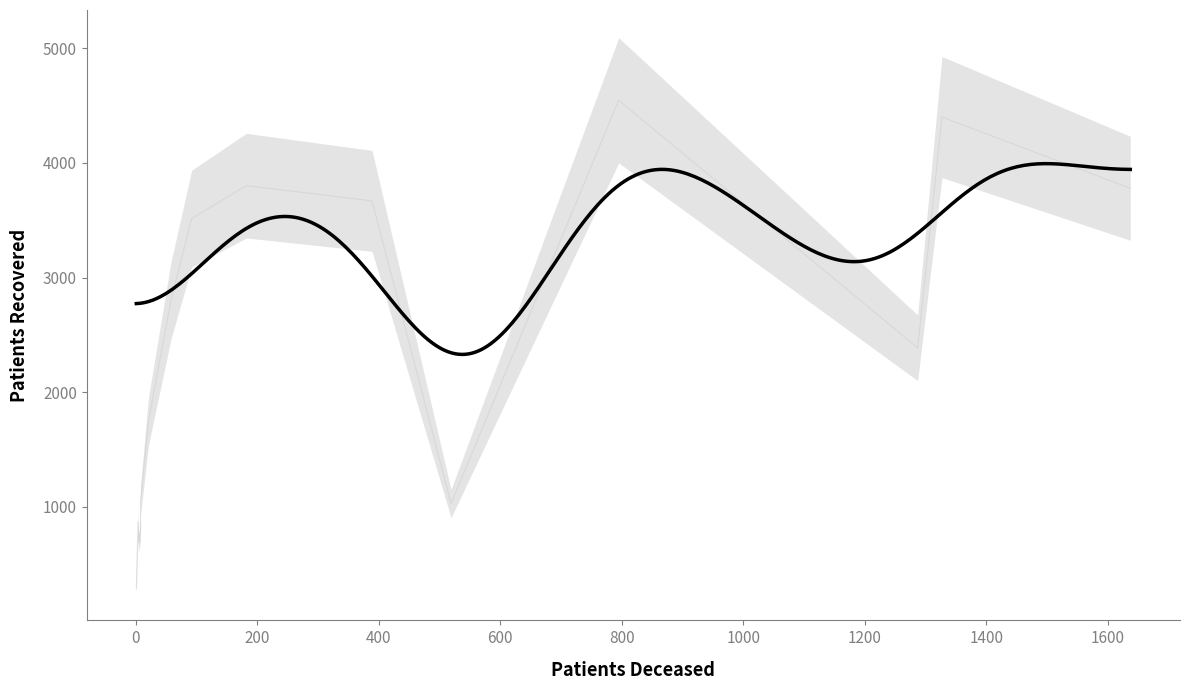

What is the label of the 1st point from the left?

<20